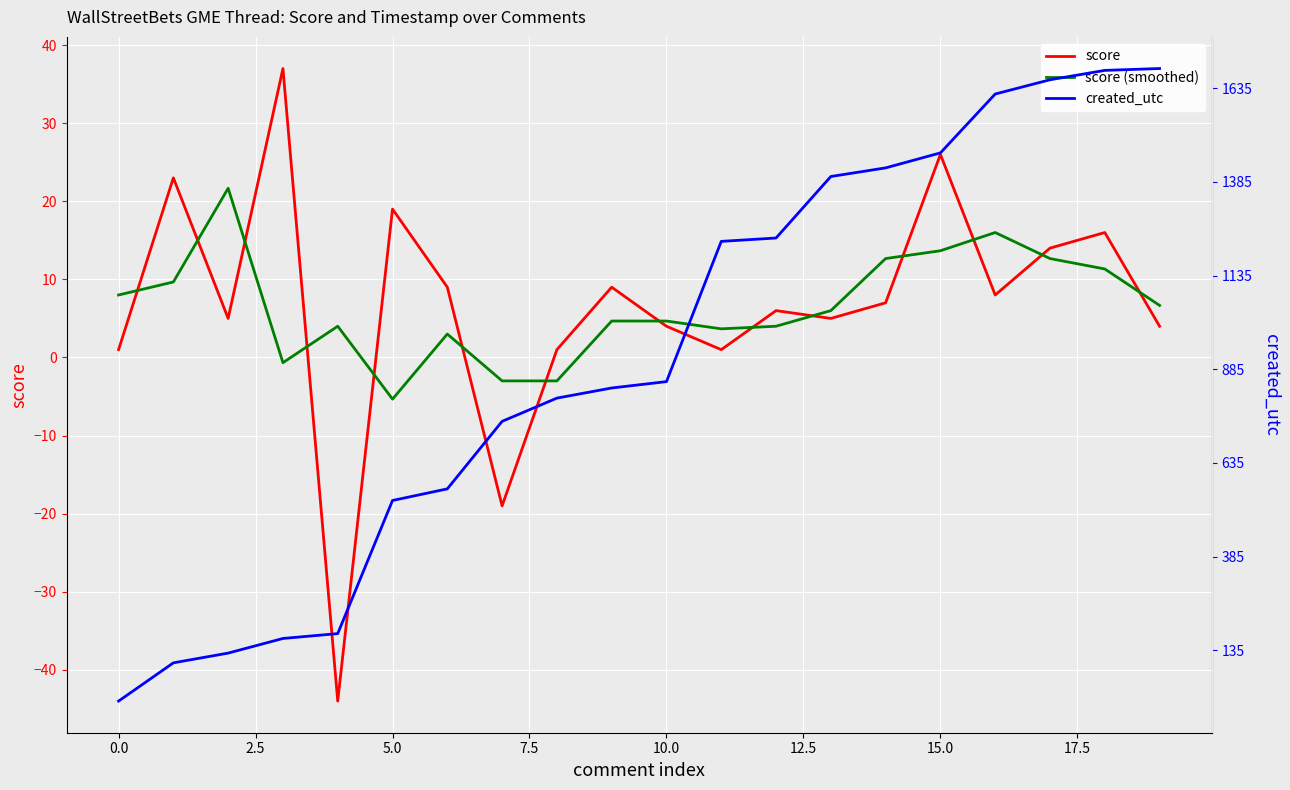

True or false: score and created_utc intersect in this chart.

False